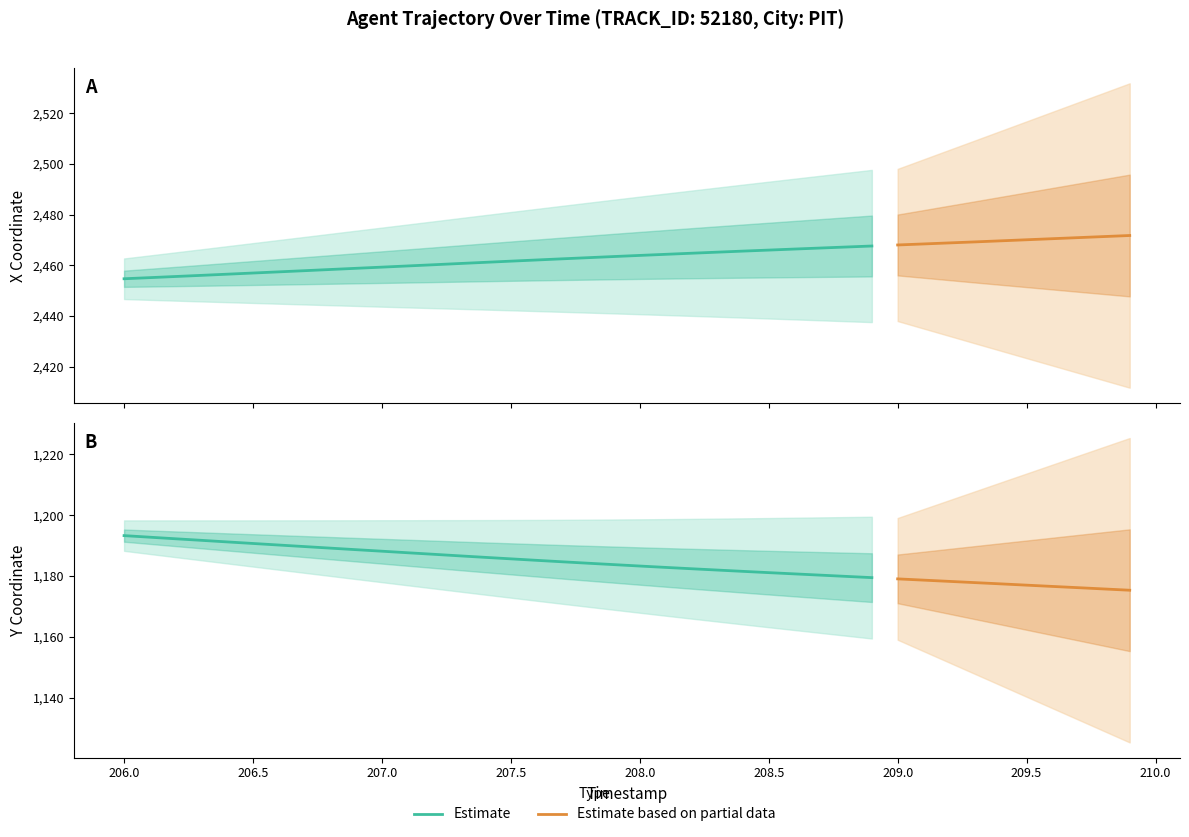

Rank the series by their maximum value, from lowest to highest.

Y, X